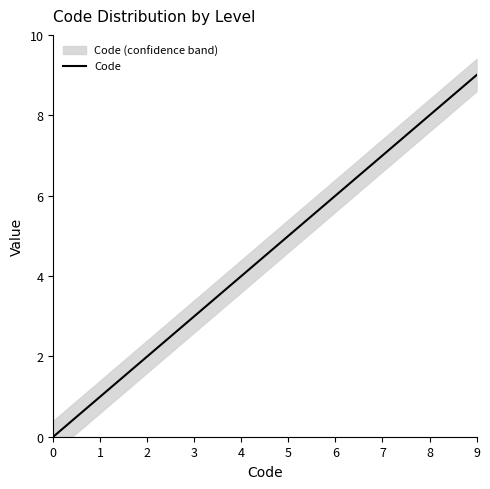

What is the value of the 7th point from the left?

6